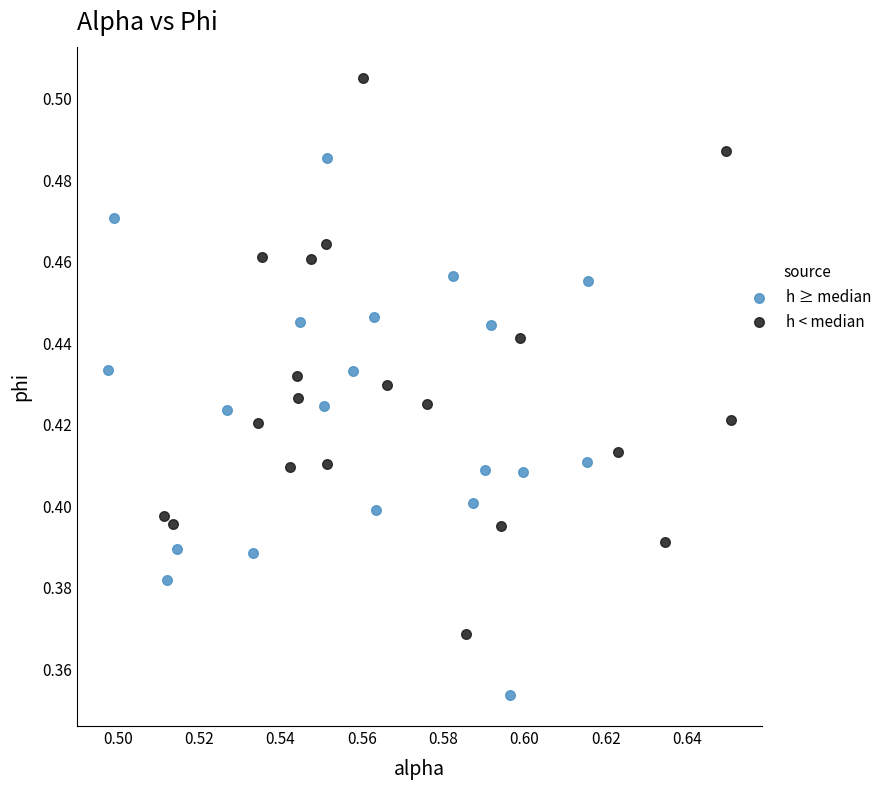

Which series has the widest spread of Y values?

h < median